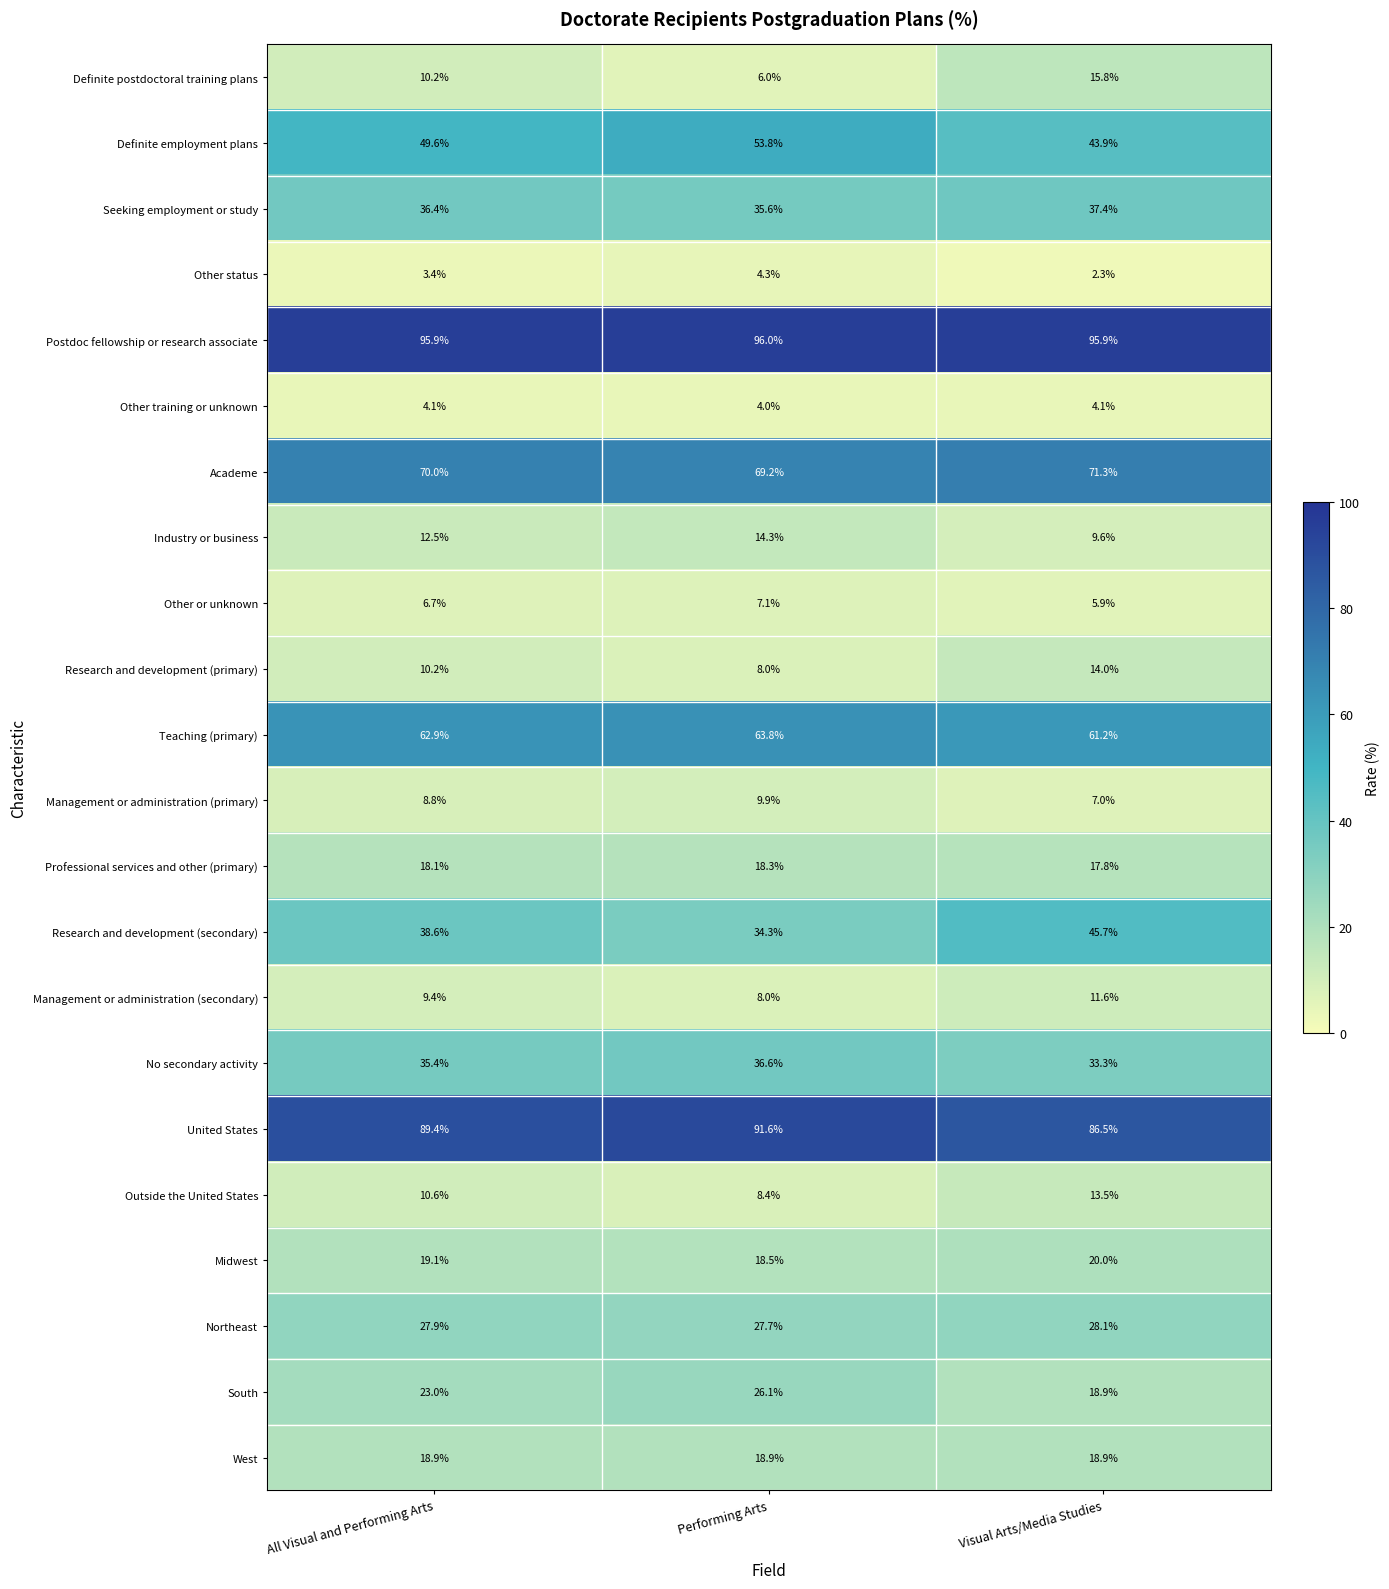

At which label is Management or administration (secondary) closest to 9?

All Visual and Performing Arts